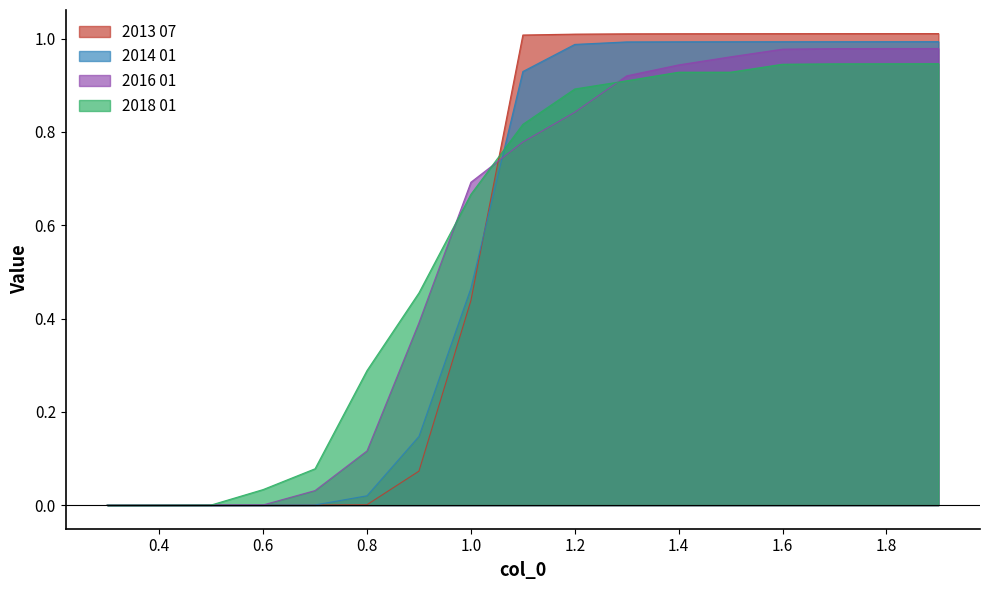

What value does the 2013 07 series have at 1.6?

1.0